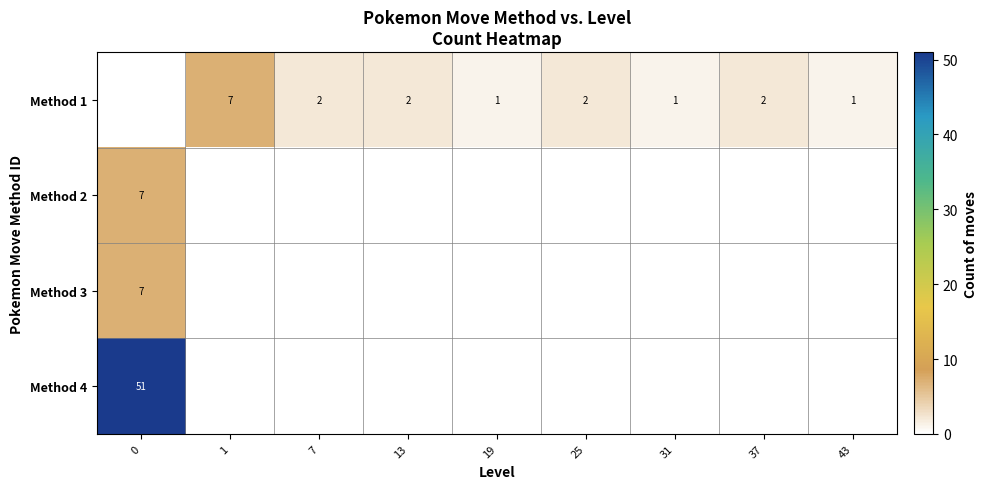

The value of Method 1 at 31 is 0. True or false?

False